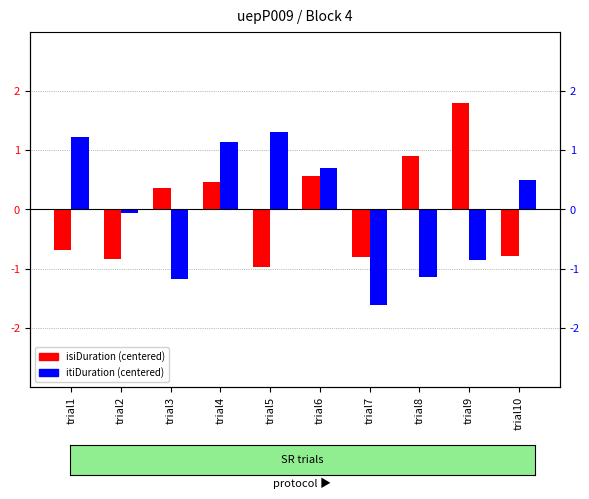

Which label corresponds to the largest value in the chart?

trial9